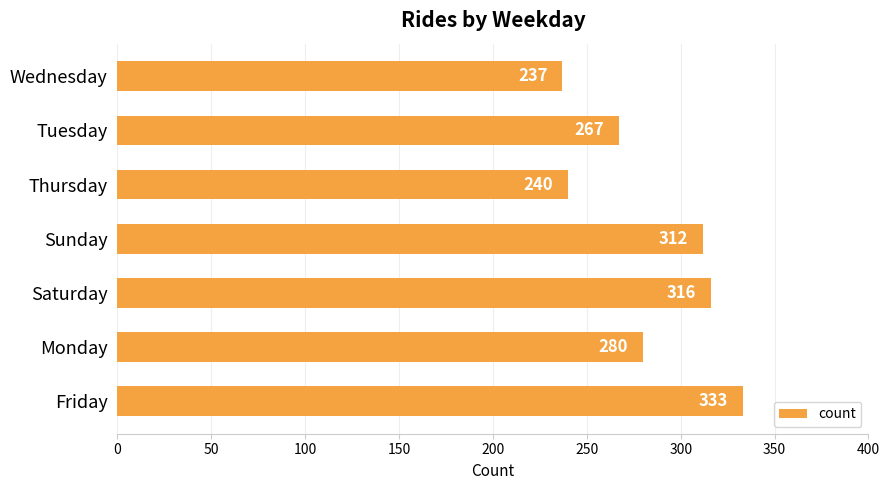

Between Wednesday and Friday, which is larger?

Friday